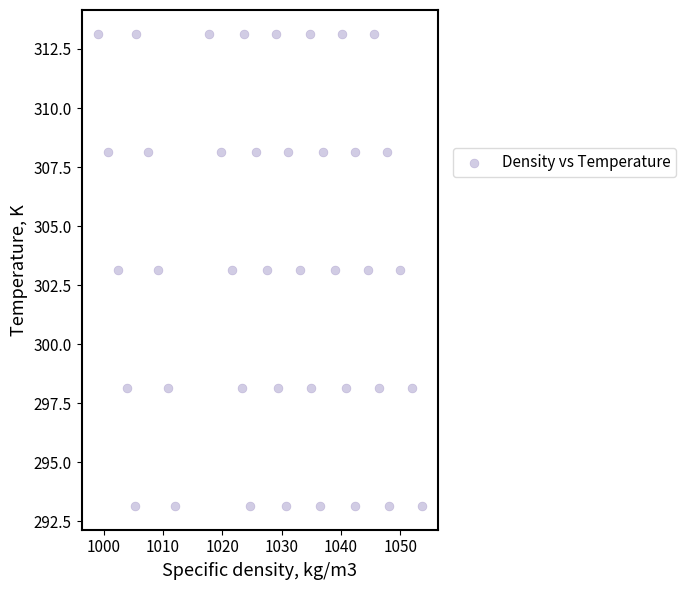

What is the range of Y values (max minus min)?

20.0